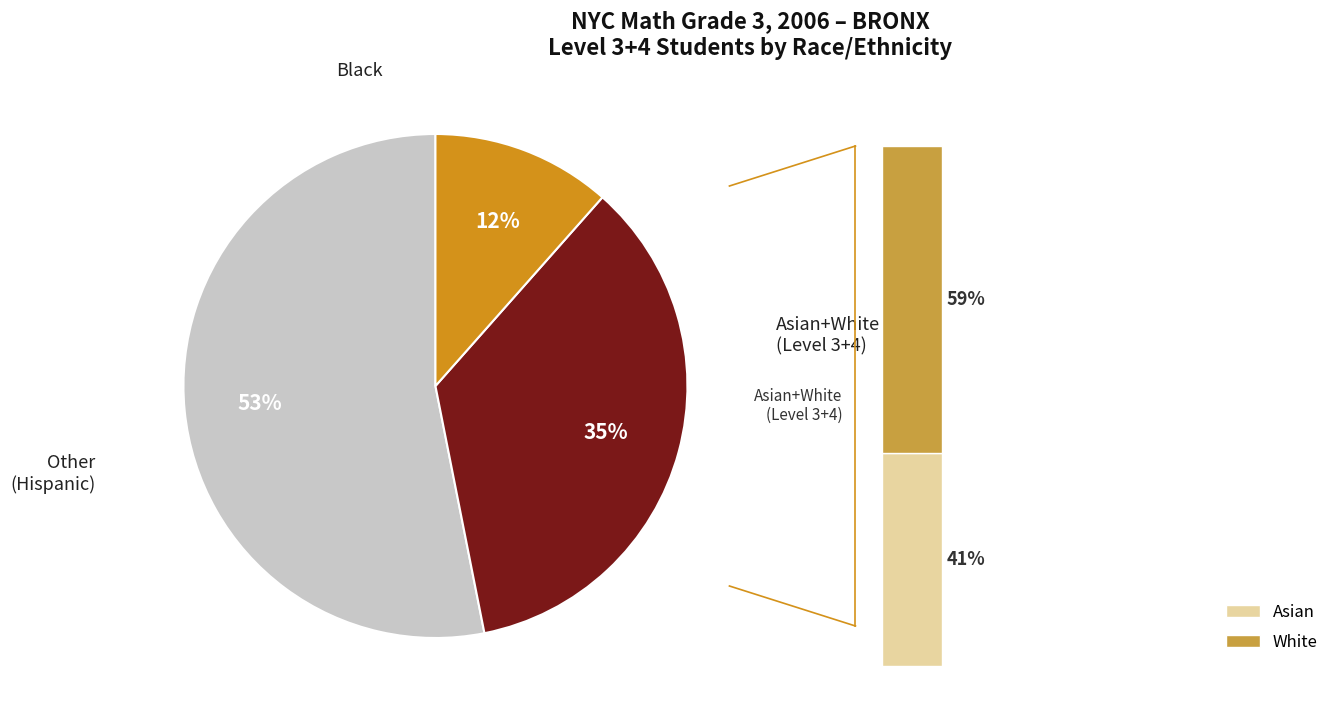

Is there any slice that represents more than half of the pie?

Yes